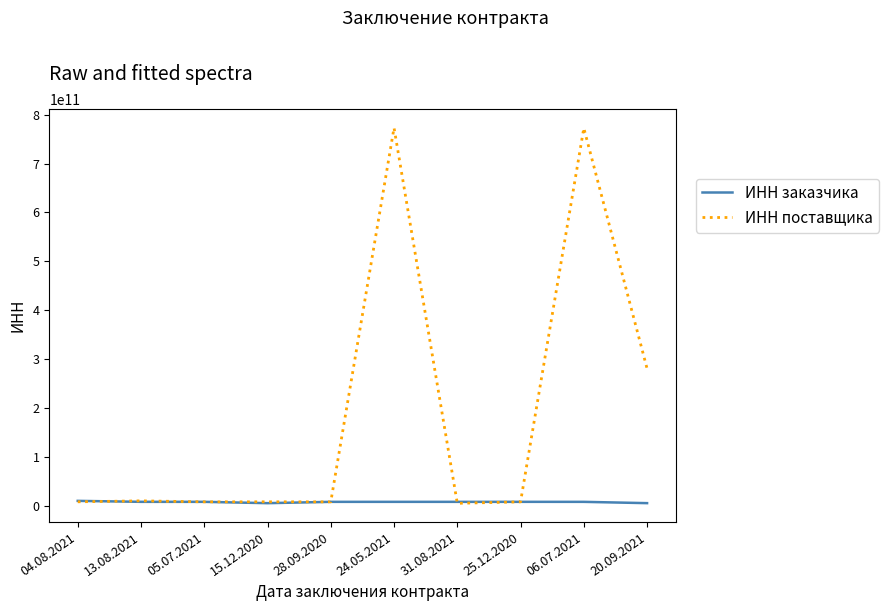

Rank the series by their maximum value, from highest to lowest.

ИНН поставщика, ИНН заказчика